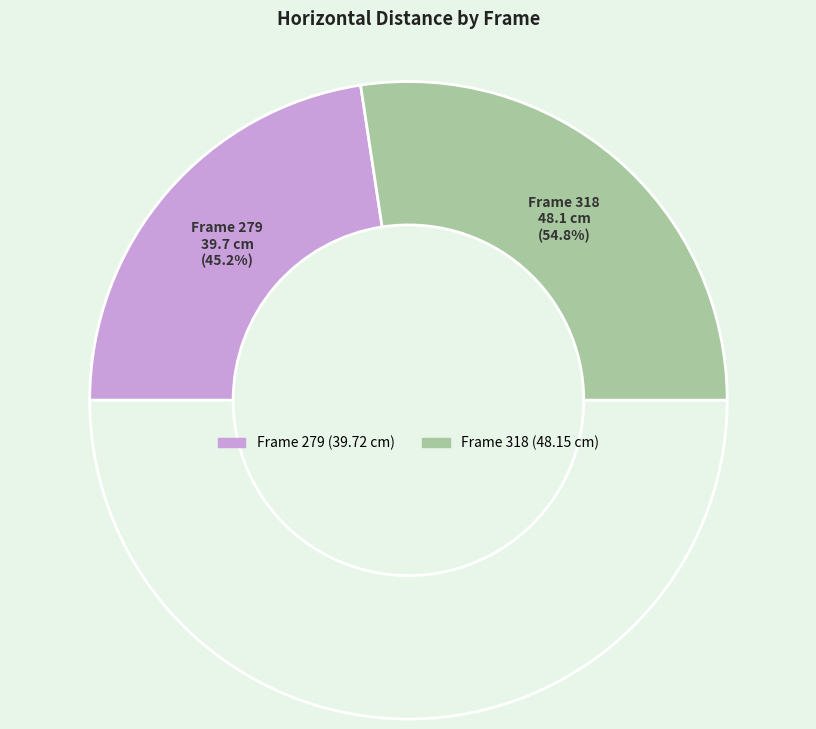

Is there a majority slice in this chart?

Yes